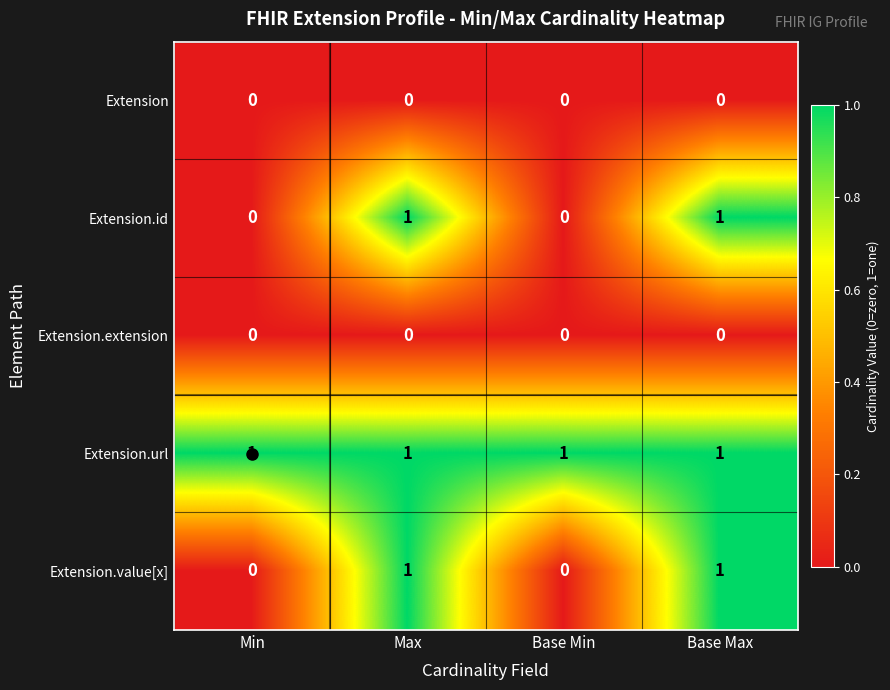

Which series has the largest total across all categories?

Extension.url